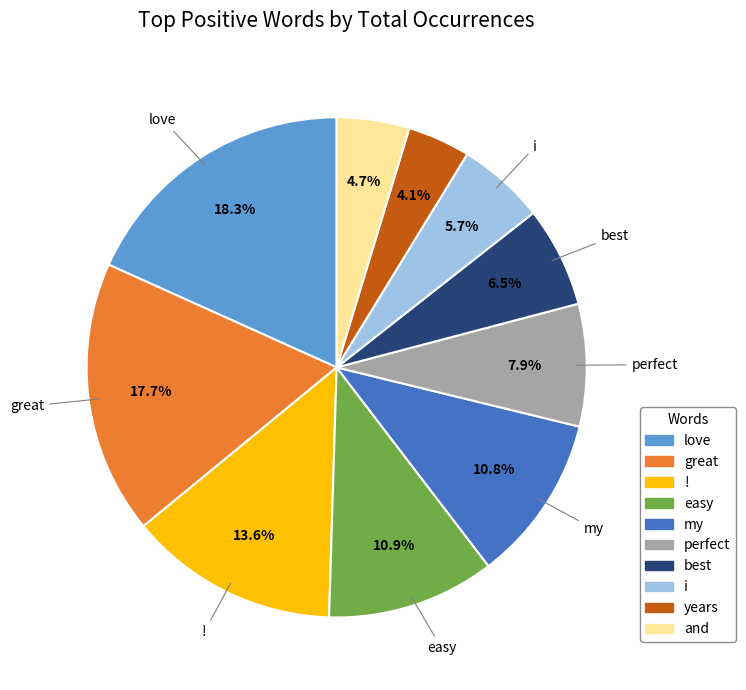

Which has a higher value, love or easy?

love